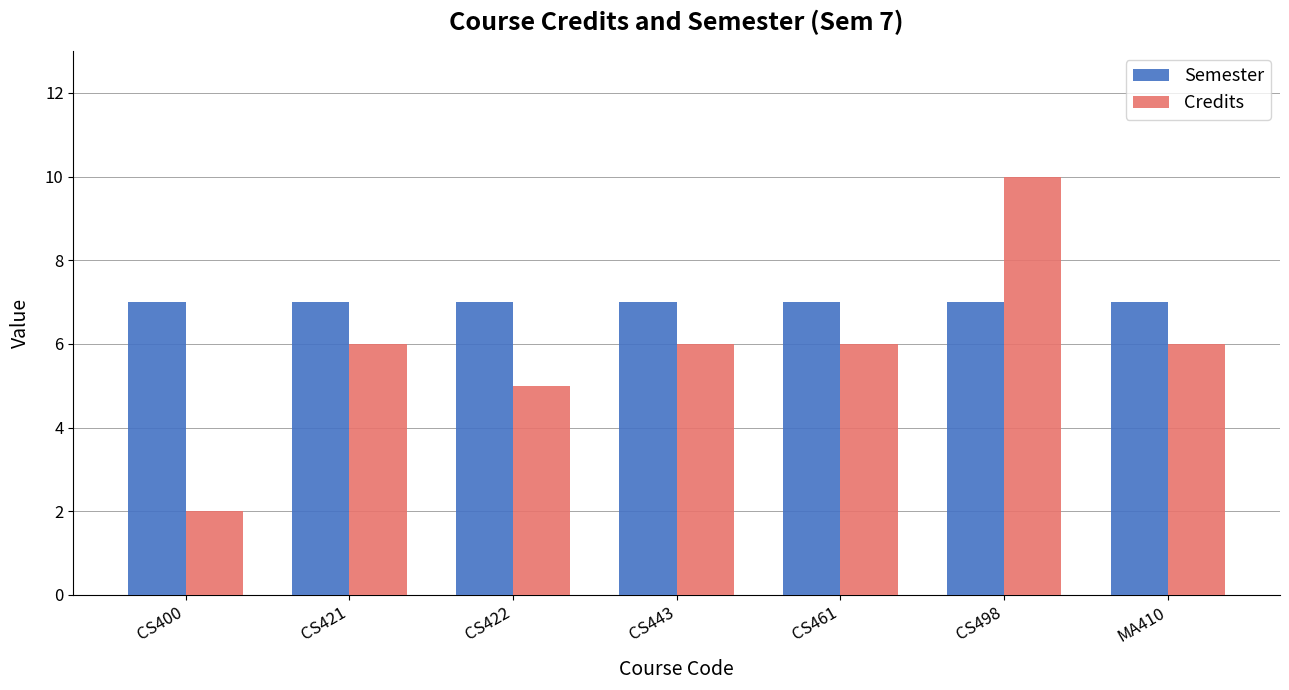

The Semester series shows 3 at CS498. True or false?

False